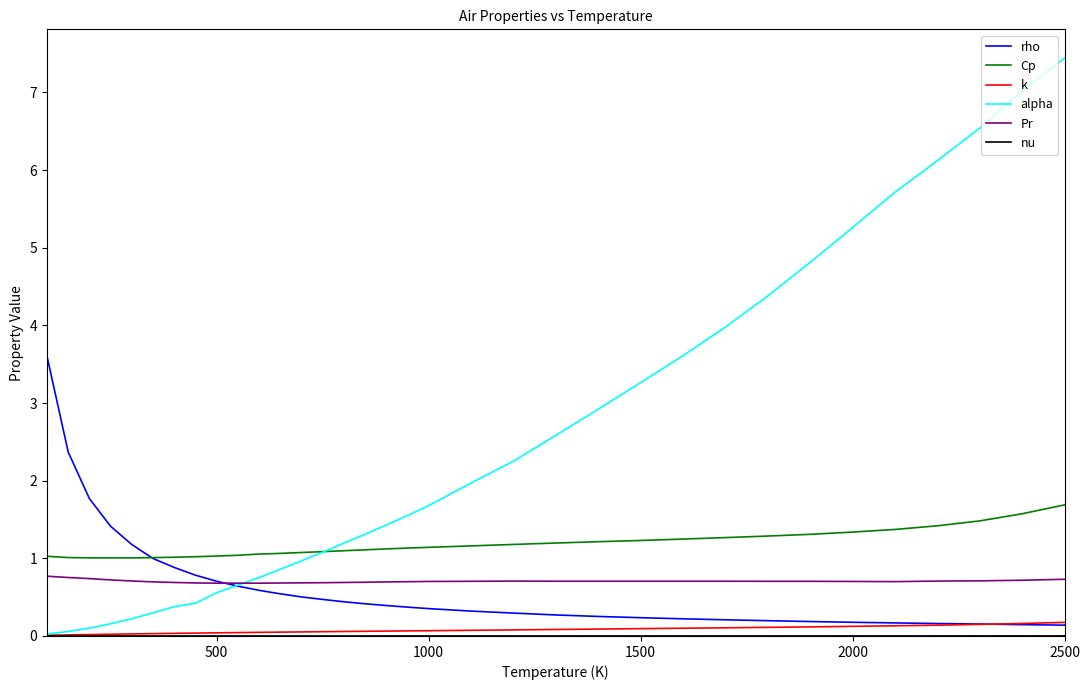

Which series has the largest total across all categories?

alpha